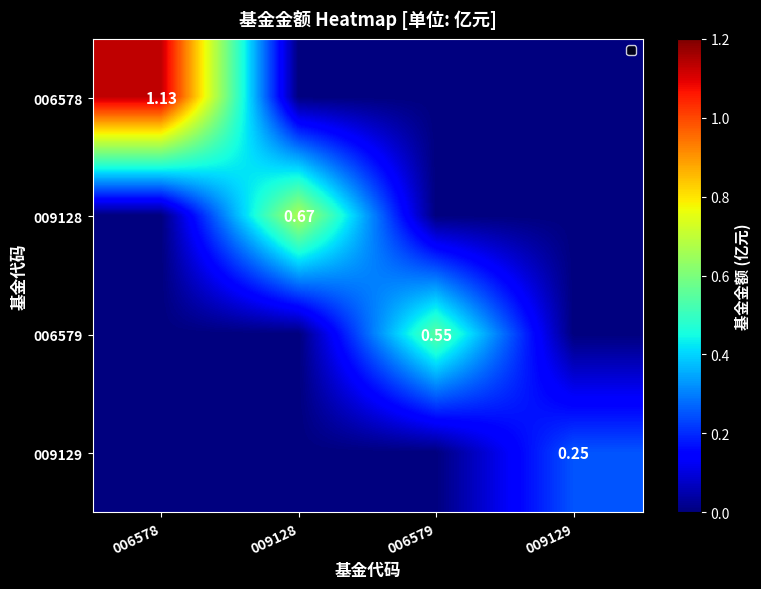

Count the 009128 values in the range 0 to 1.

4